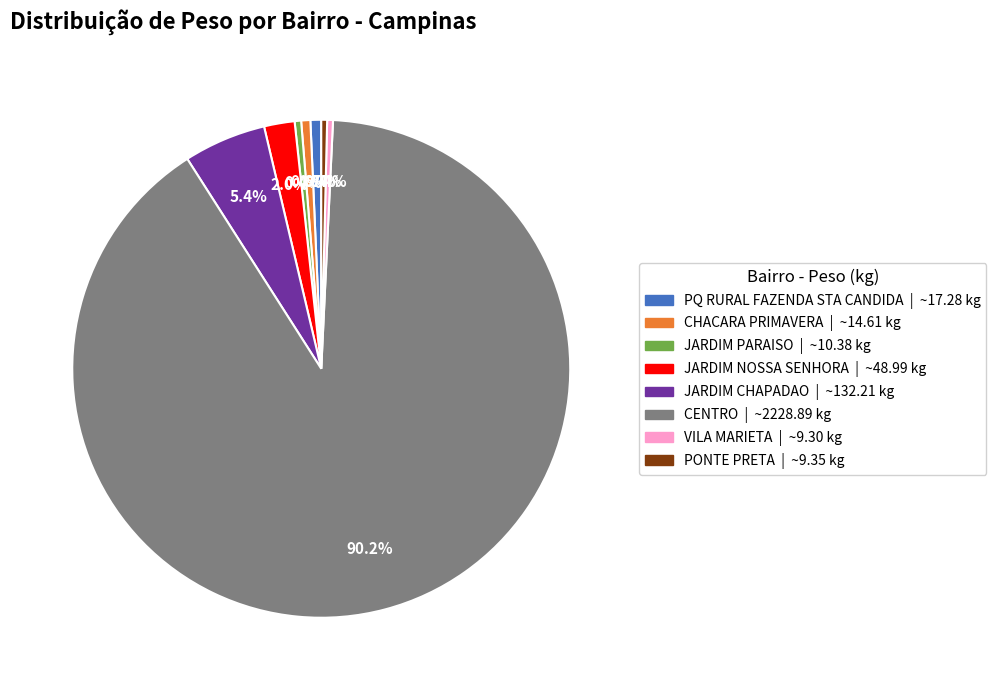

Does any single category account for the majority?

Yes